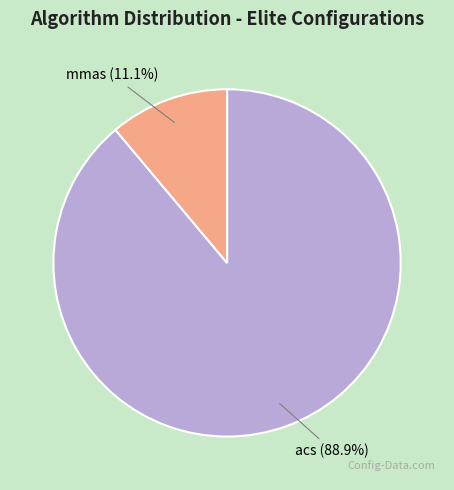

Is there a majority slice in this chart?

Yes